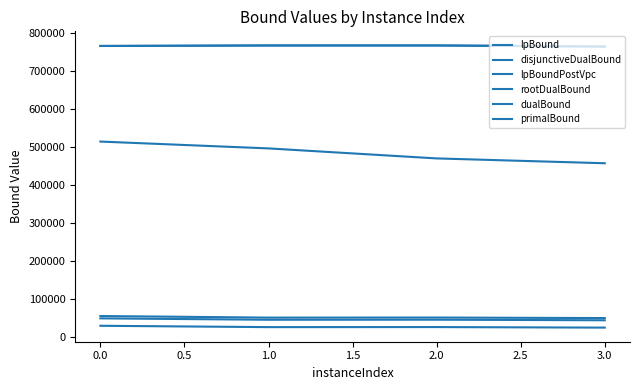

True or false: rootDualBound and disjunctiveDualBound cross at least once.

False